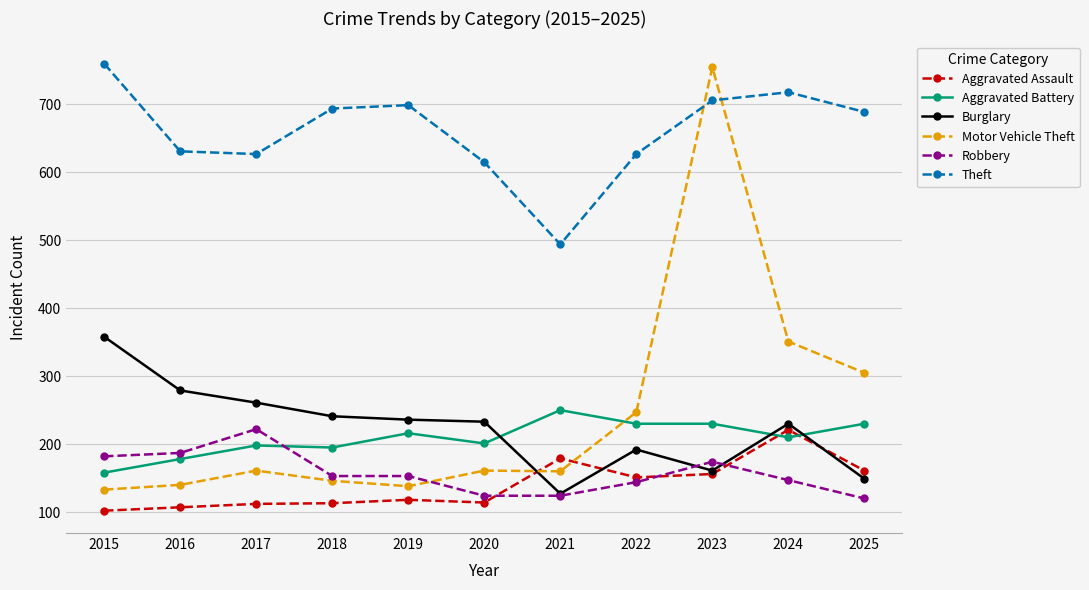

Is it true that Theft equals 631 at 2016?

True